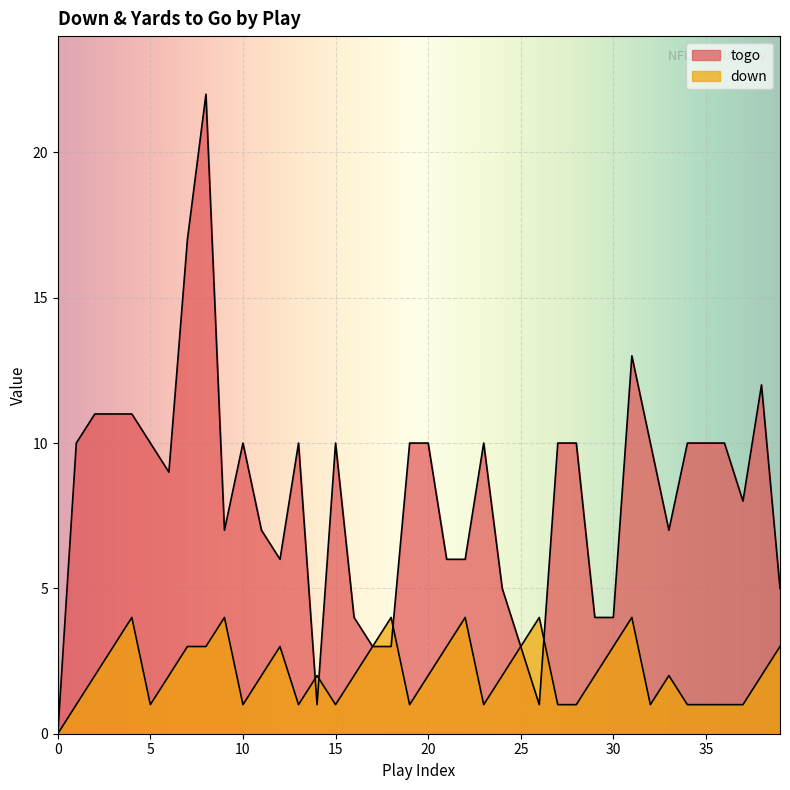

Between which two adjacent categories do togo and down first intersect?

13 and 14